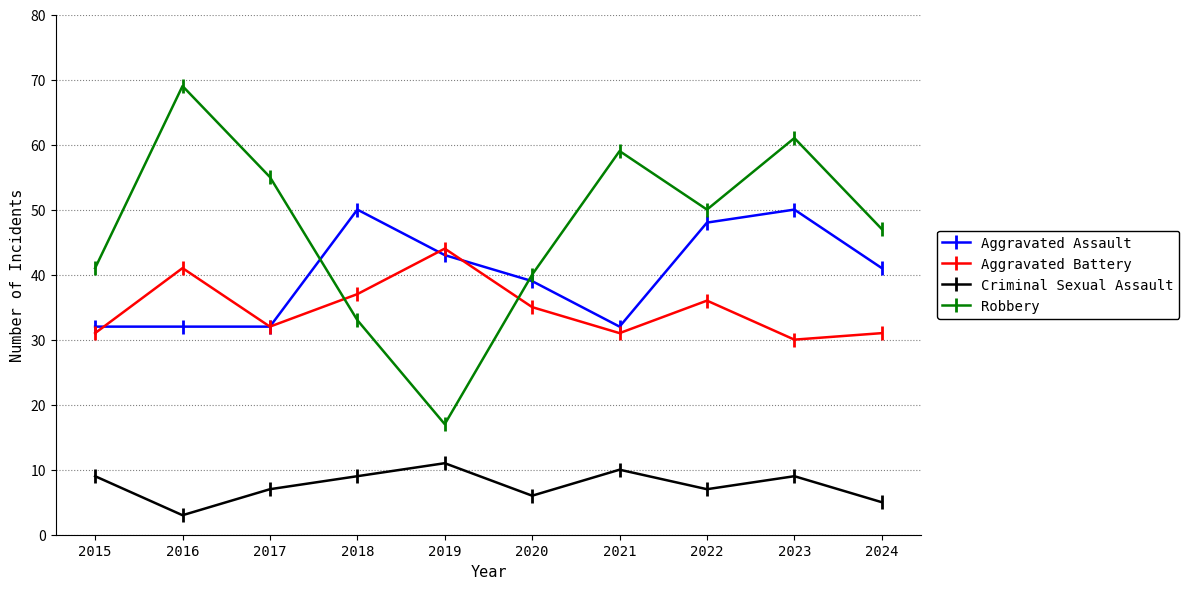

At which label does Criminal Sexual Assault reach its minimum?

2016